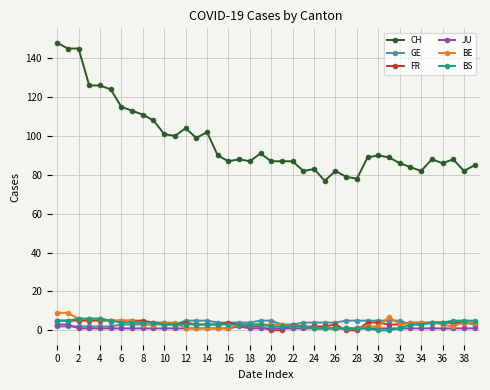

What is the difference between the maximum and second lowest values in the BE series?

8